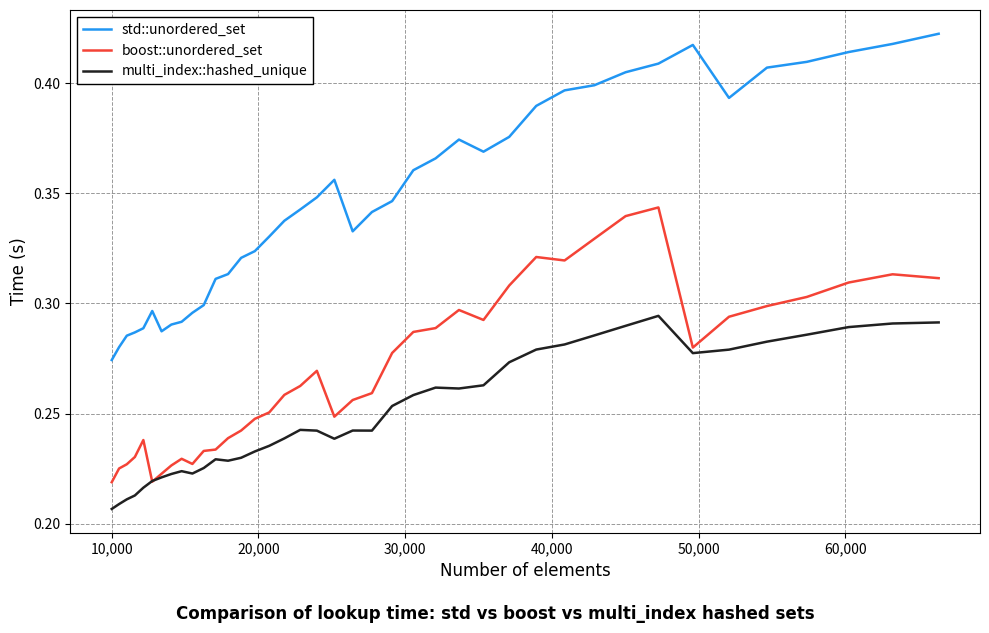

In boost::unordered_set, how many points are lower than both neighbors (excluding endpoints)?

6